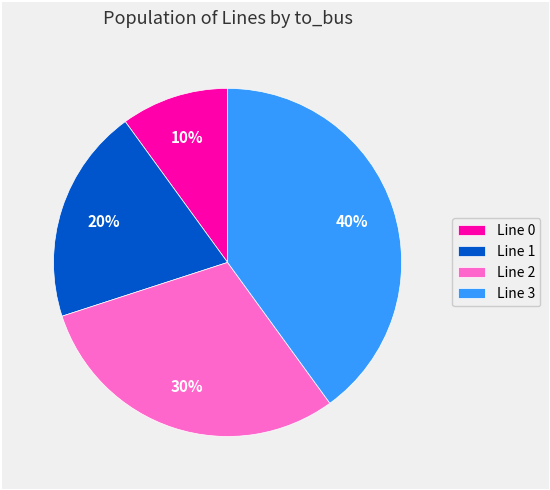

True or false: Line 3 accounts for 48% of the total.

False